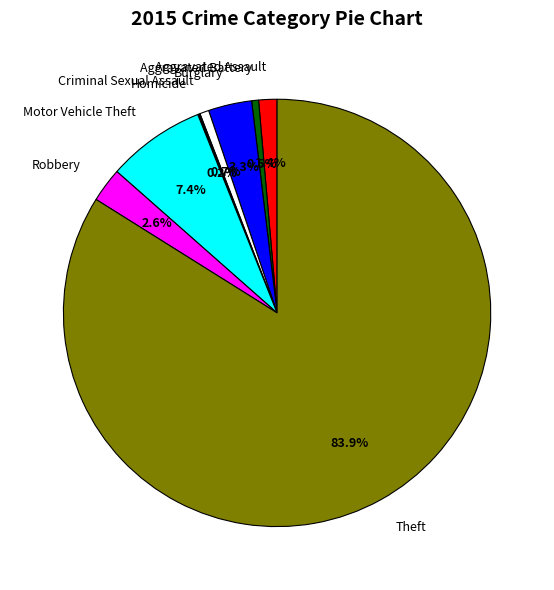

Which slice is the largest?

Theft